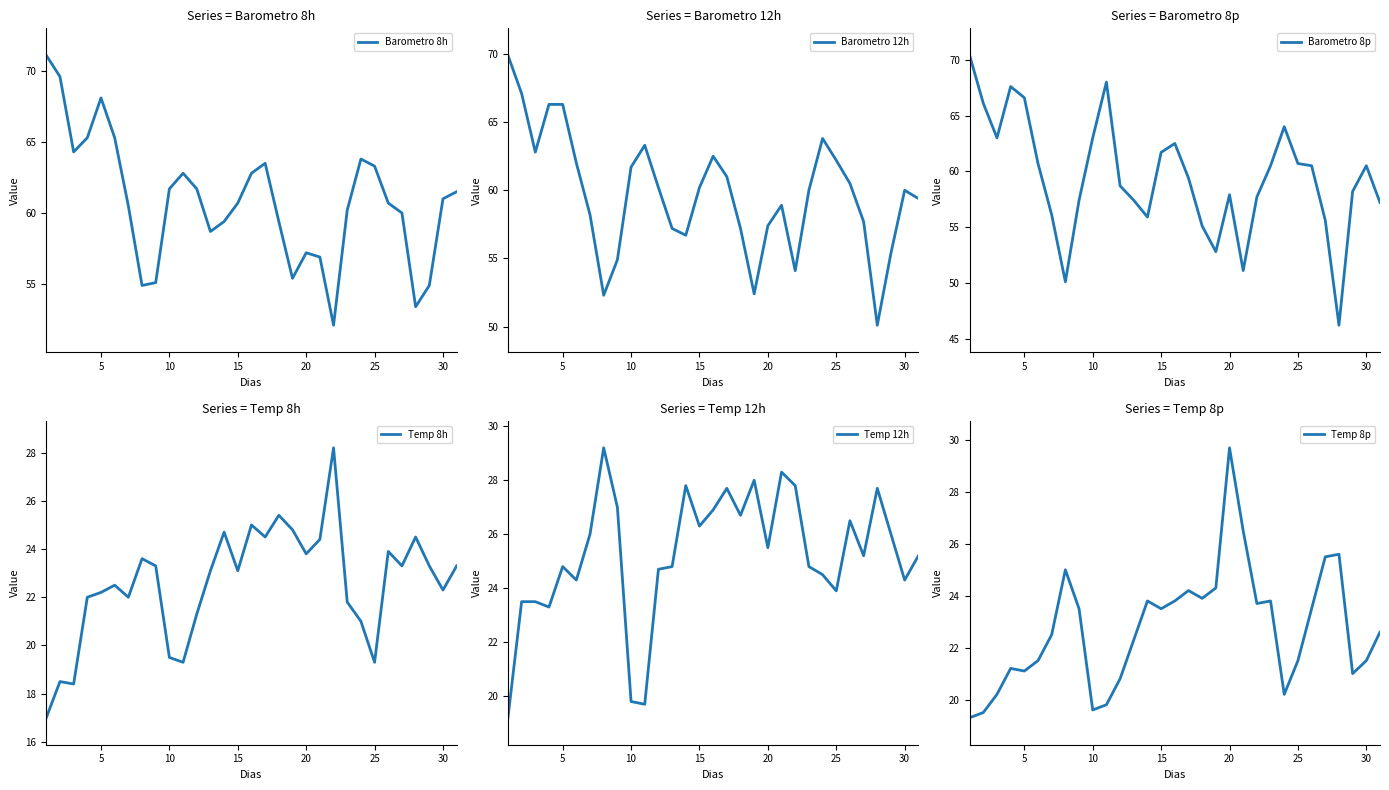

Does the chart display data point markers on the line(s)?

No